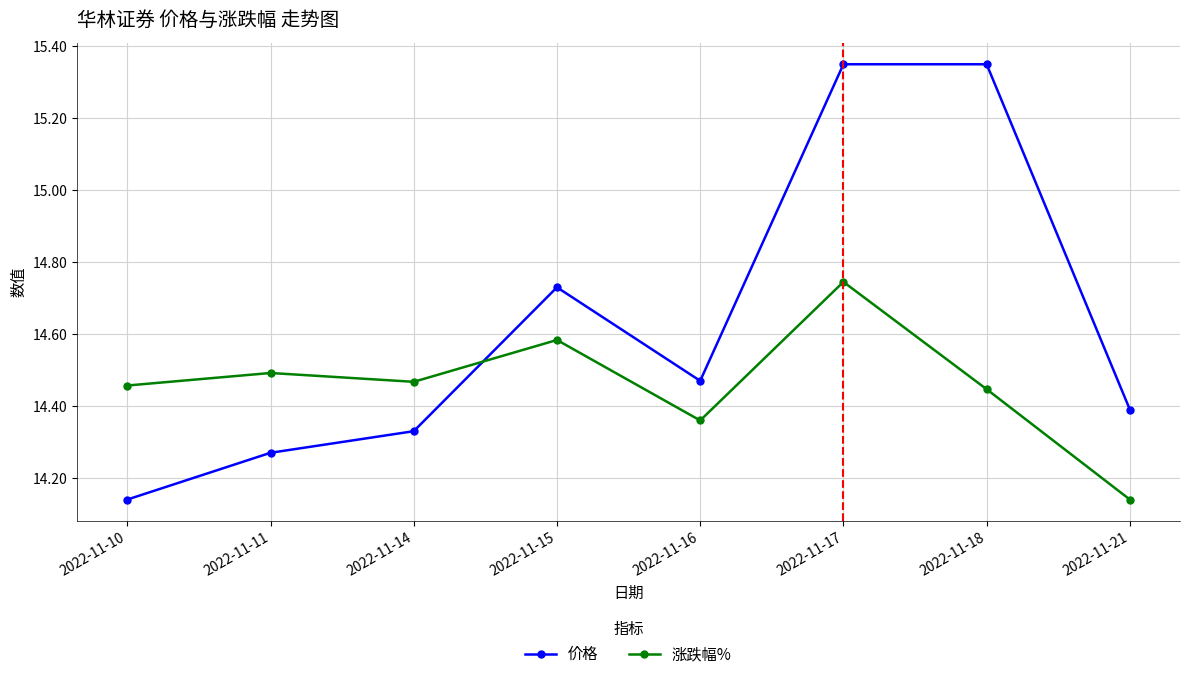

What are all the series names shown in the legend?

价格, 涨跌幅%